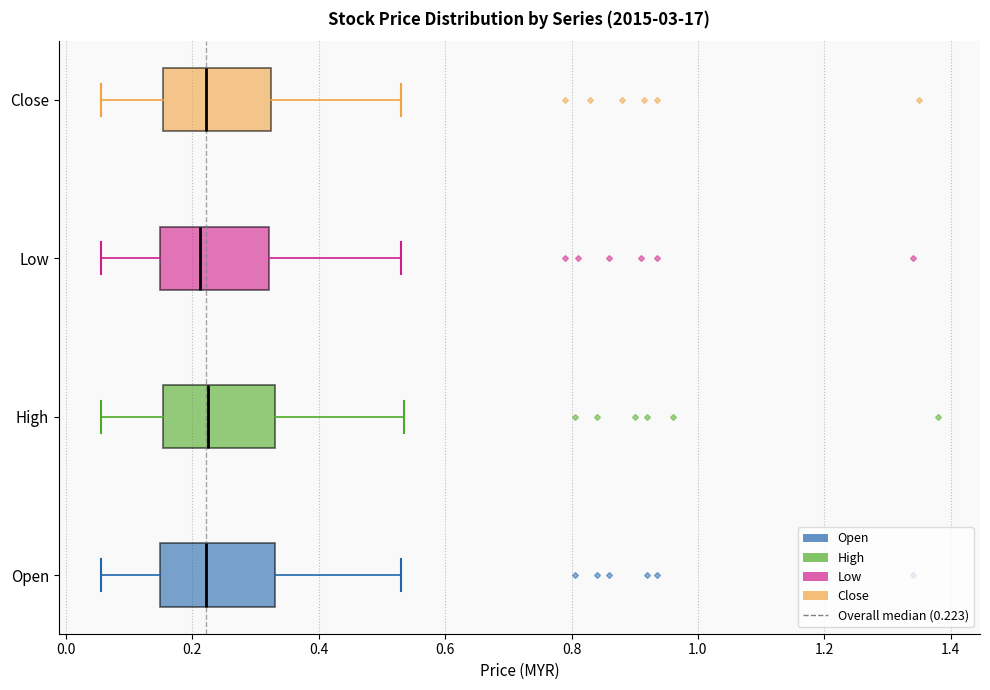

Where does the median line of the box for High sit on the x-axis? The values are not printed on the chart, so give them approximately, as read against the axis.

0.22